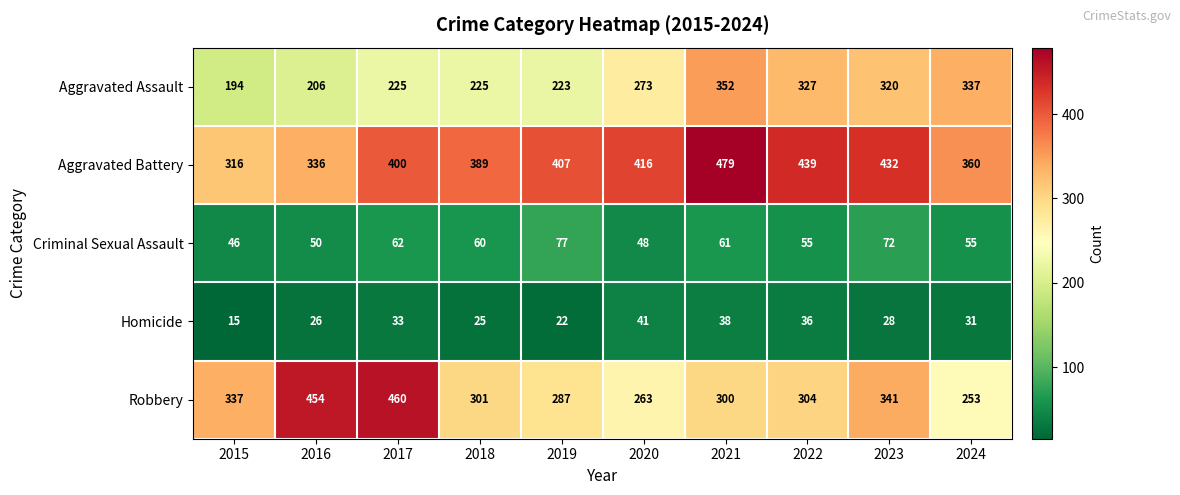

What is the average value of the Aggravated Battery series?

397